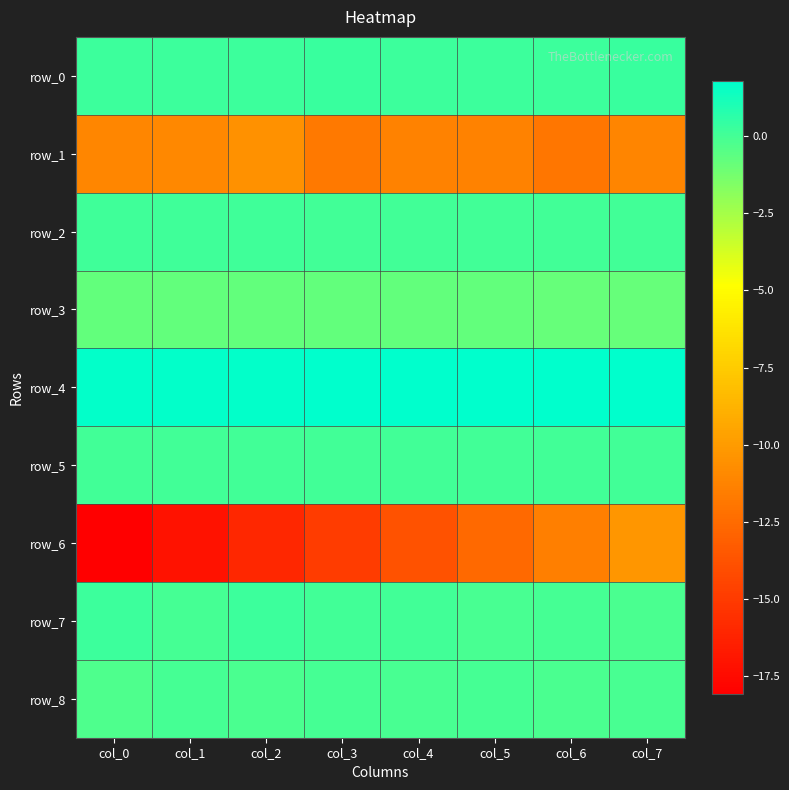

Reading left to right, list all the values displayed in this chart.

row_0: col_0=0.2	col_1=0.2	col_2=0.2	col_3=0.3	col_4=0.2	col_5=0.2	col_6=0.2	col_7=0.3
row_1: col_0=-11.0	col_1=-11.0	col_2=-10.5	col_3=-11.7	col_4=-11.3	col_5=-11.3	col_6=-11.9	col_7=-11.1
row_2: col_0=0.1	col_1=0.1	col_2=0.1	col_3=0.1	col_4=0.1	col_5=0.1	col_6=0.1	col_7=0.1
row_3: col_0=-0.8	col_1=-0.8	col_2=-0.8	col_3=-0.8	col_4=-0.8	col_5=-0.8	col_6=-0.9	col_7=-0.9
row_4: col_0=1.7	col_1=1.7	col_2=1.7	col_3=1.7	col_4=1.7	col_5=1.8	col_6=1.8	col_7=1.8
row_5: col_0=0.1	col_1=0.1	col_2=0.0	col_3=0.1	col_4=0.1	col_5=0.1	col_6=0.1	col_7=0.1
row_6: col_0=-18.1	col_1=-17.1	col_2=-16.0	col_3=-14.9	col_4=-13.8	col_5=-12.6	col_6=-11.5	col_7=-10.3
row_7: col_0=0.2	col_1=0.0	col_2=0.2	col_3=0.0	col_4=0.1	col_5=-0.1	col_6=-0.0	col_7=-0.2
row_8: col_0=-0.3	col_1=-0.1	col_2=-0.2	col_3=-0.0	col_4=-0.1	col_5=-0.1	col_6=-0.2	col_7=-0.1